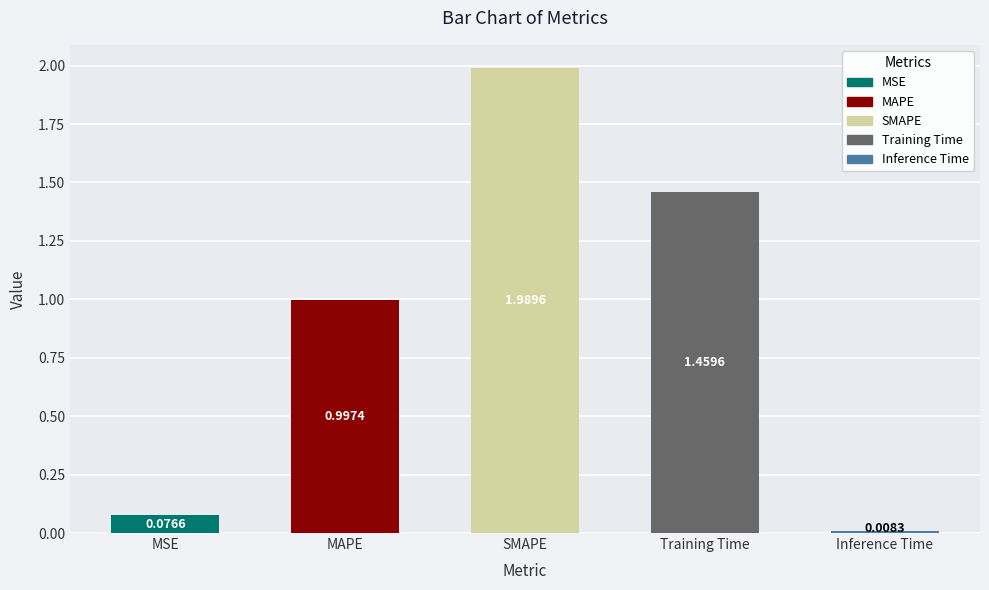

What is the label of the 5th bar from the right?

MSE